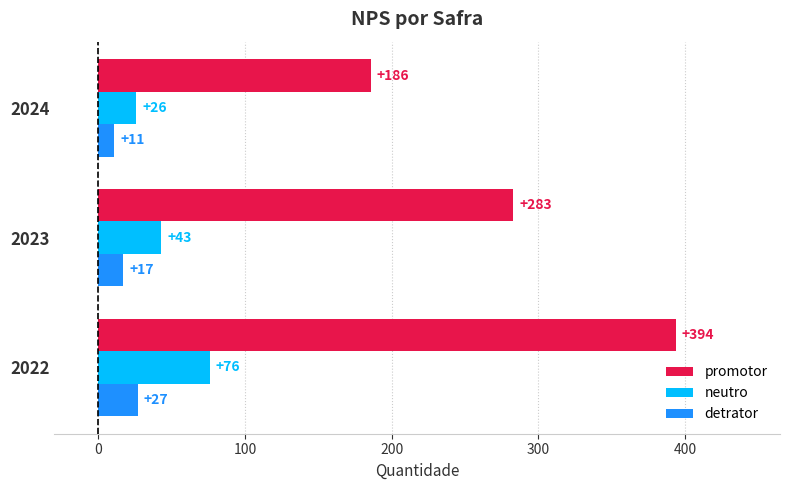

What is the minimum value shown in the chart?

11